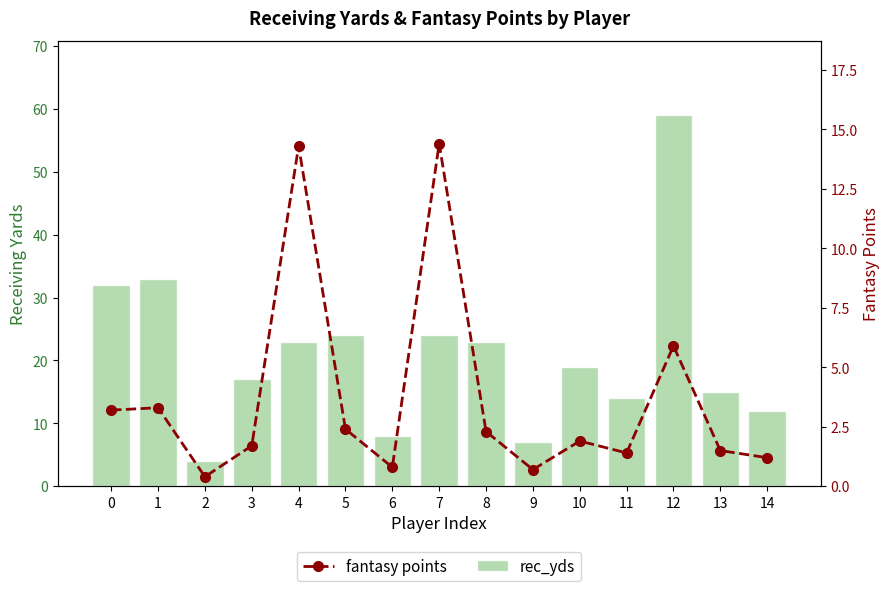

The rec_yds series shows 1.9 at 6. True or false?

False